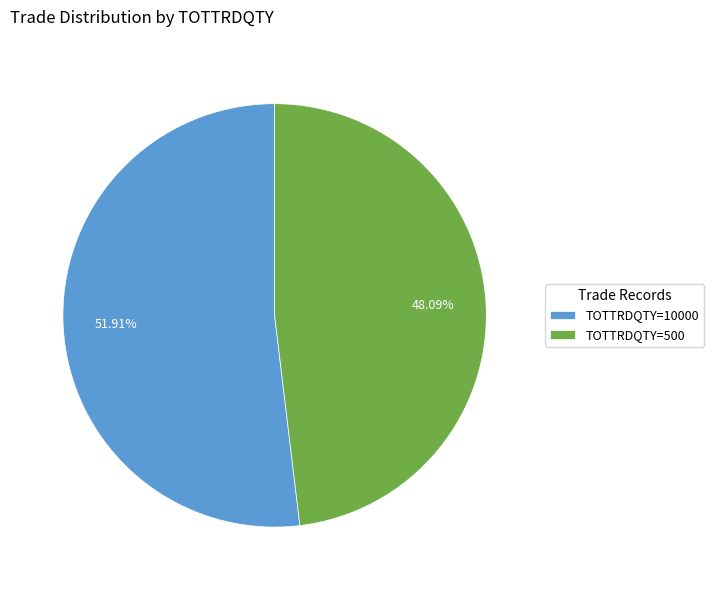

Which slice represents more than half of the pie?

TOTTRDQTY=10000